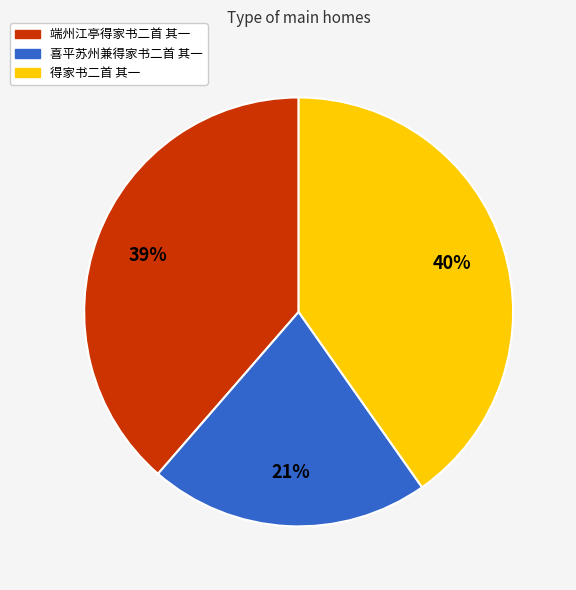

Does any single category account for the majority?

No